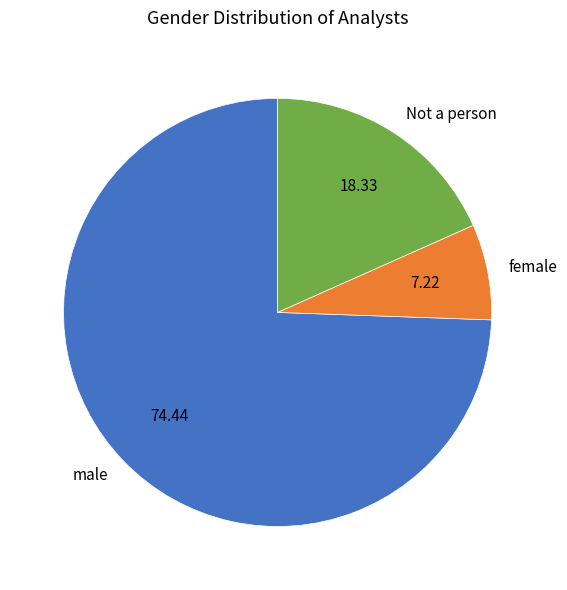

Which has a higher value, Not a person or male?

male